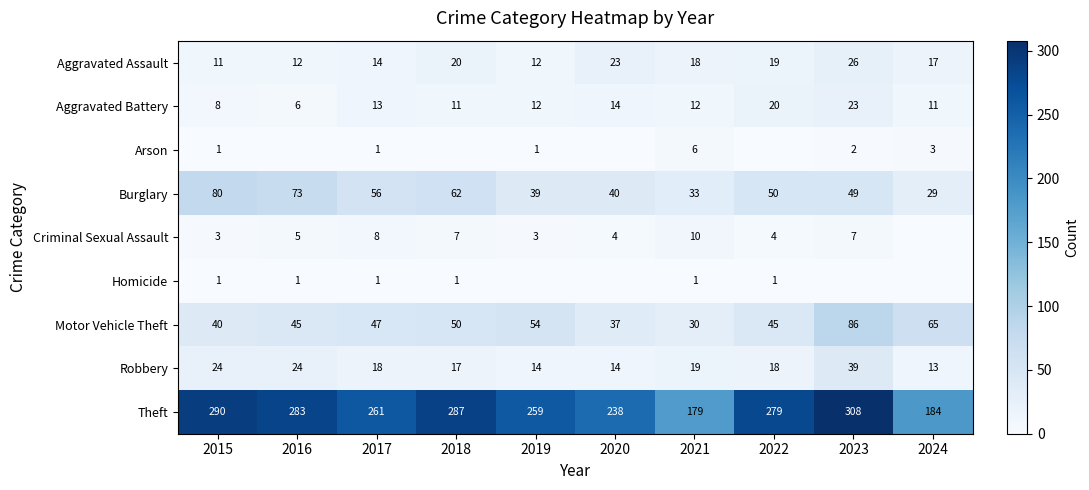

Where does the Aggravated Battery series first go above 12?

2017